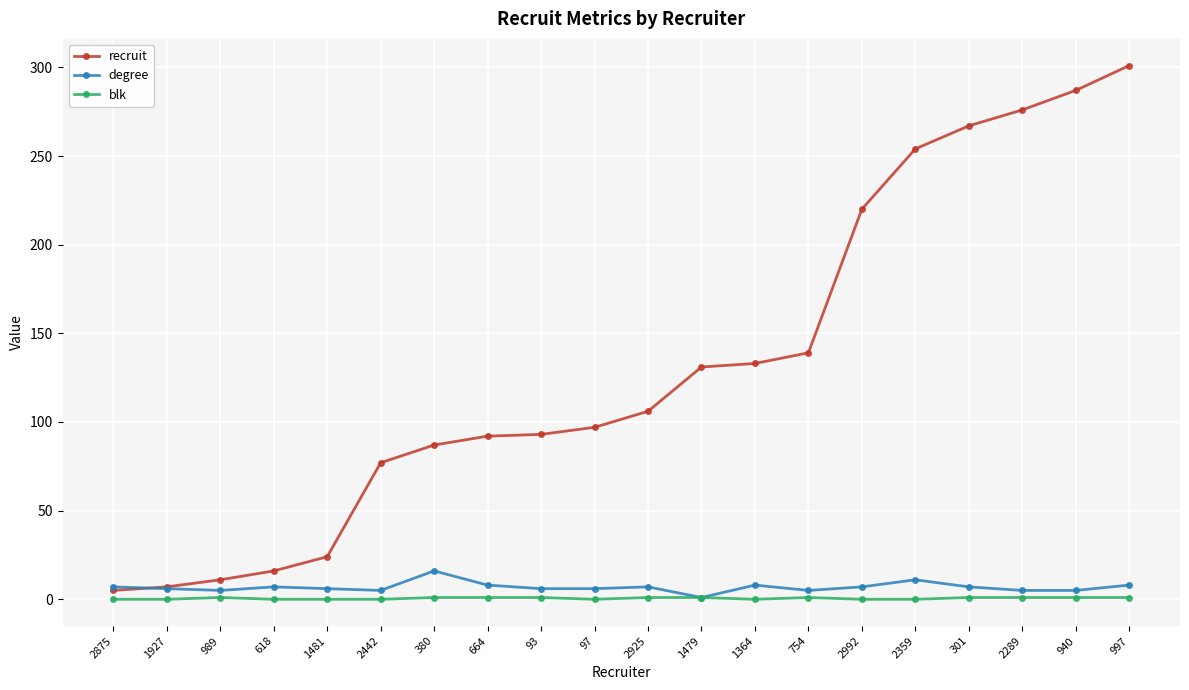

What is the average value of the recruit series?

131